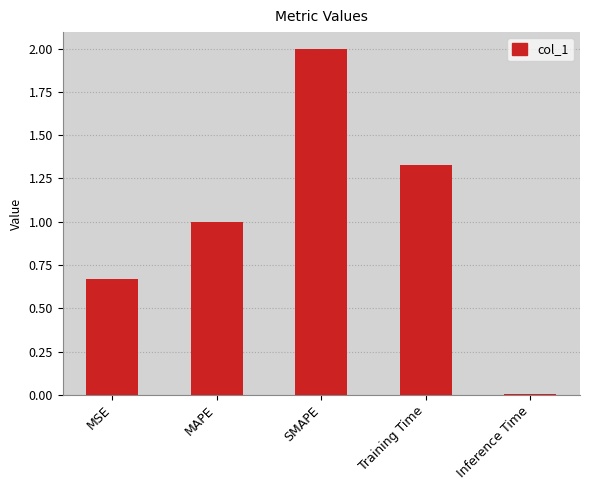

Read the value at SMAPE.

2.0